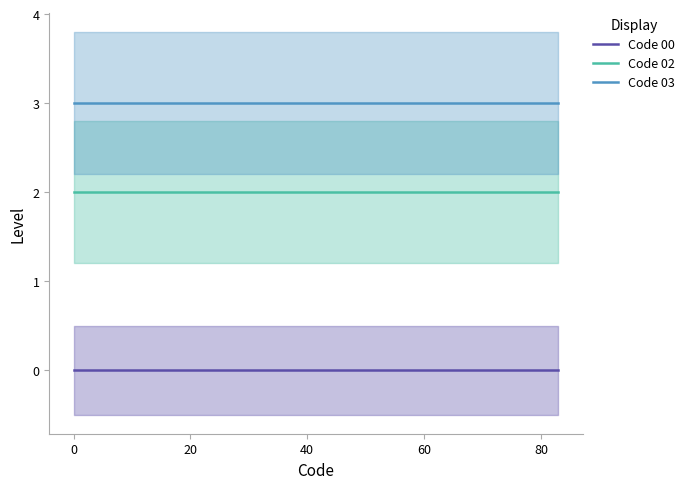

Count the number of categories in the chart.

6